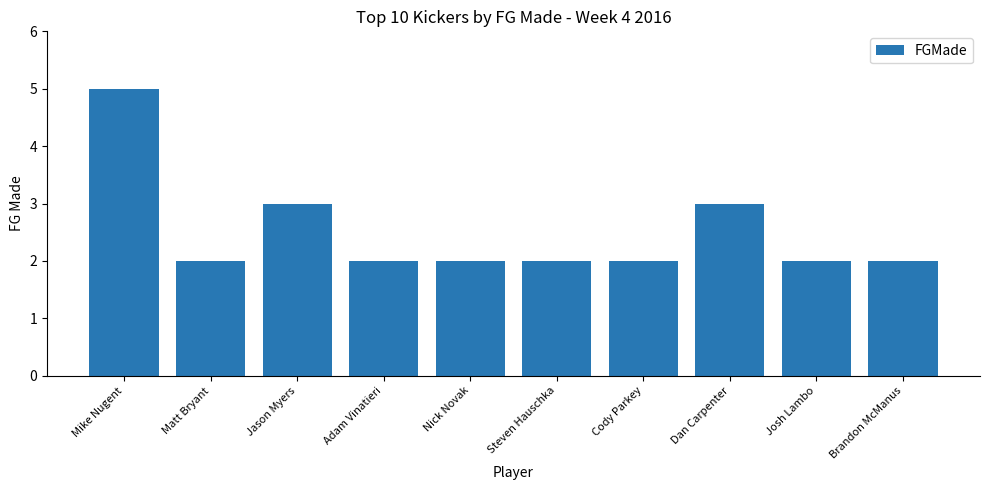

What is the maximum value shown in the chart?

5